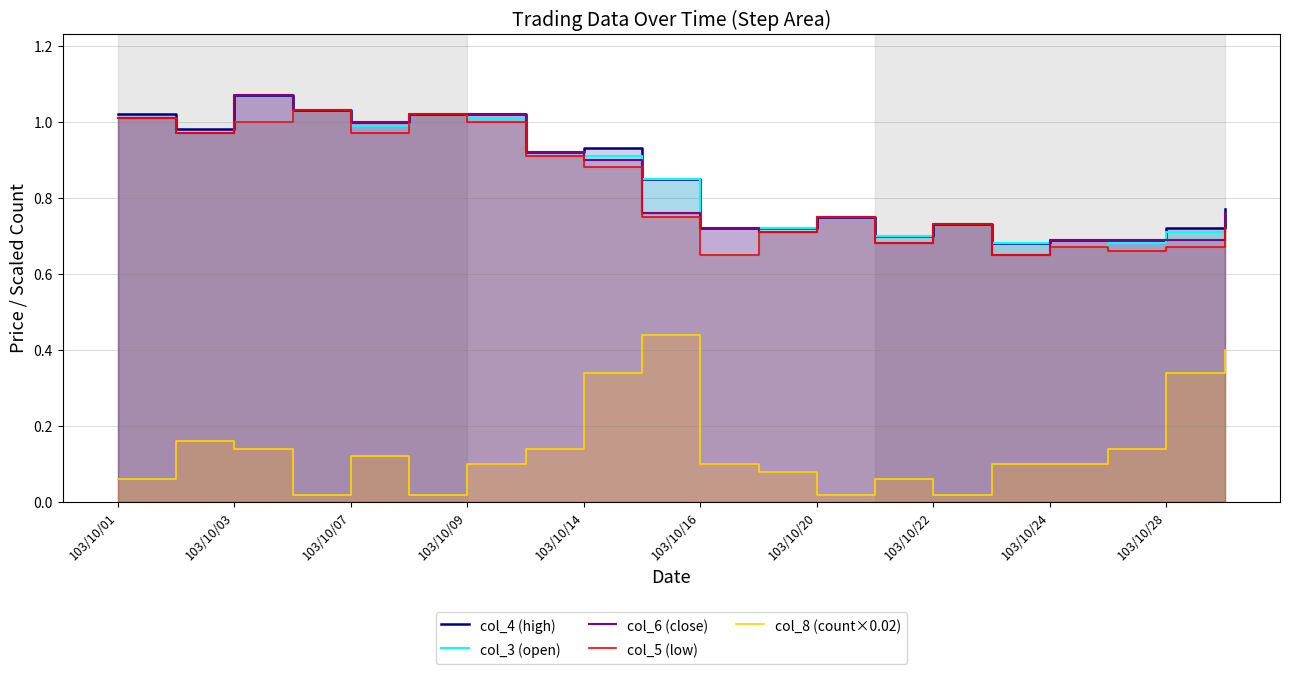

Is the value of col_4 (high) at 10 greater than the value of col_6 (close) at 13?

Yes